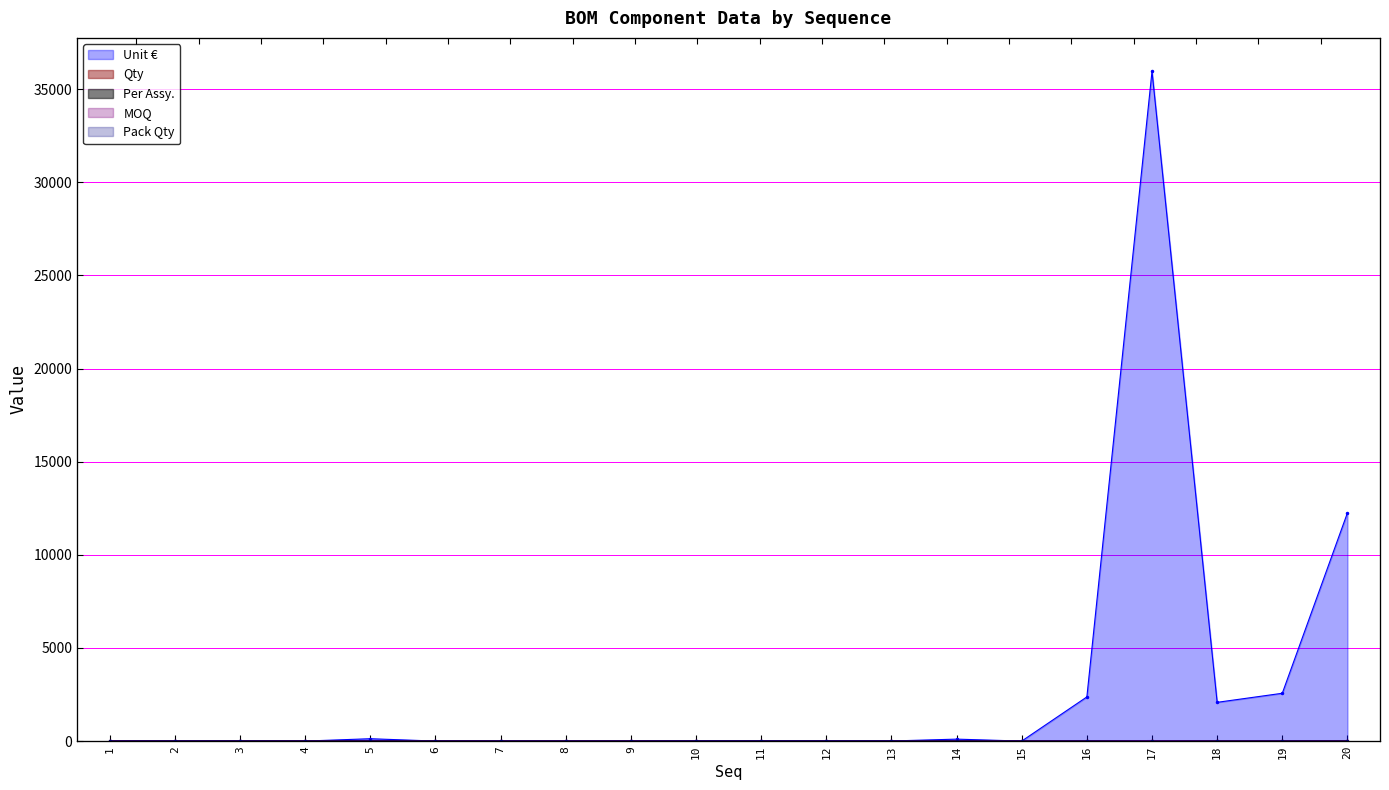

True or false: Pack Qty and Unit € cross at least once.

True